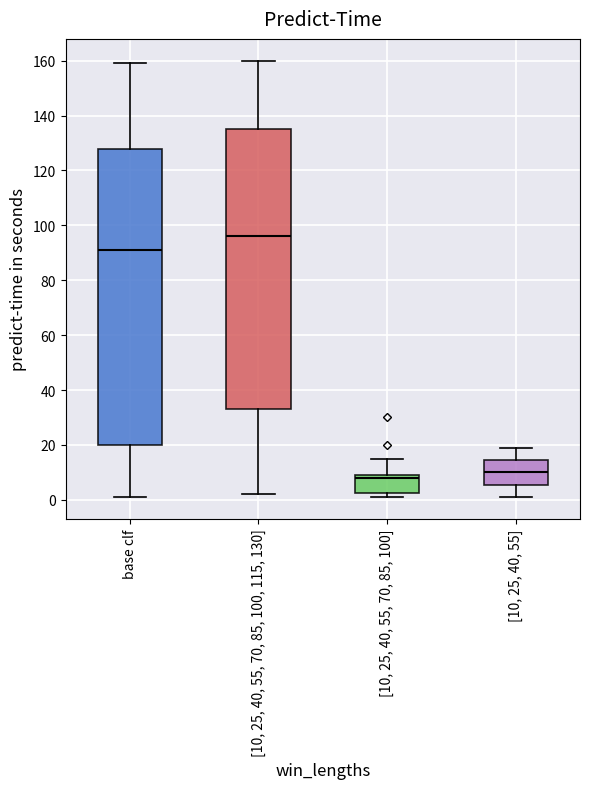

Where does the median line of the box for base clf sit on the y-axis? The values are not printed on the chart, so give them approximately, as read against the axis.

92